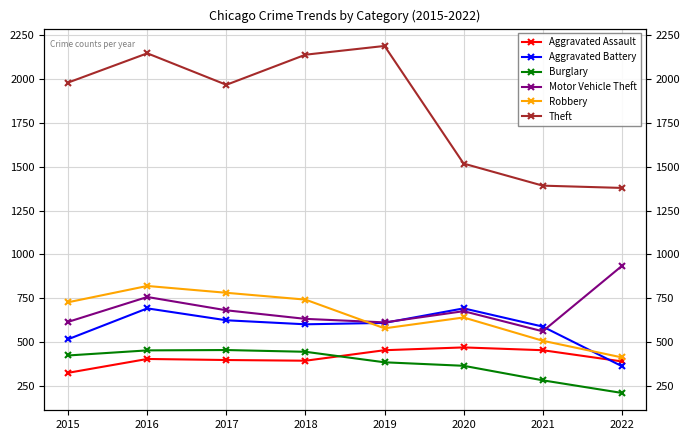

True or false: Aggravated Assault and Burglary cross at least once.

True